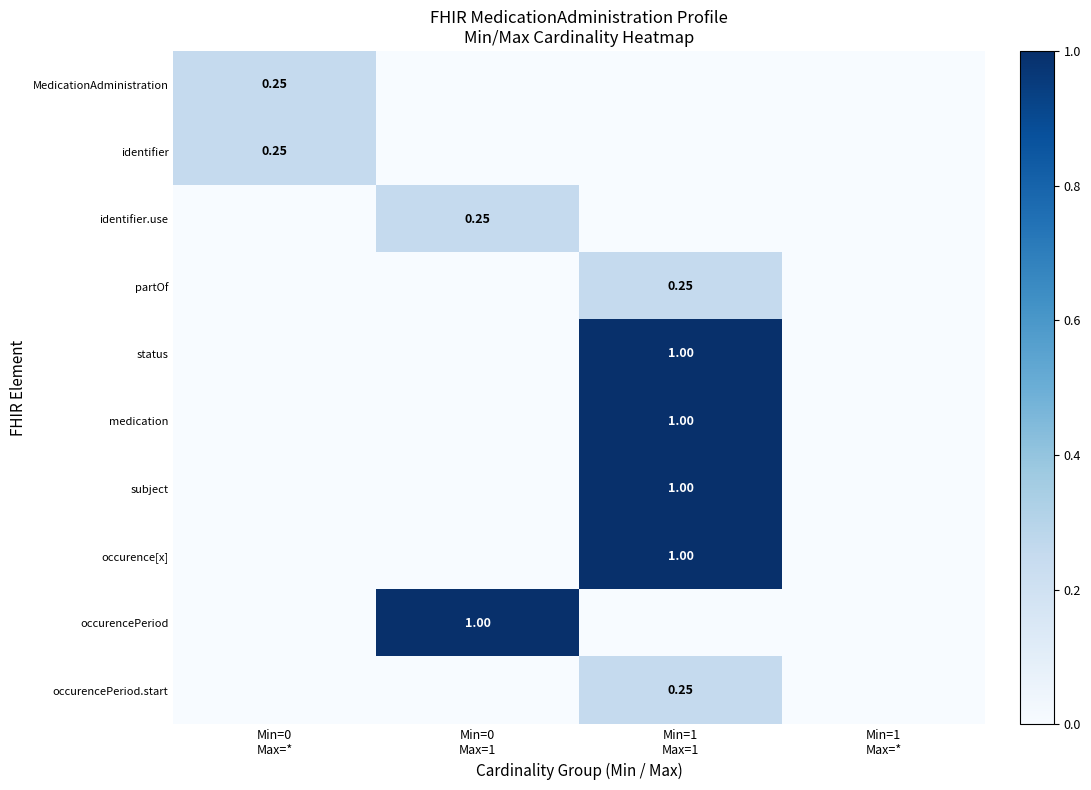

The identifier series shows 0.0 at Min=1 Max=1. True or false?

True